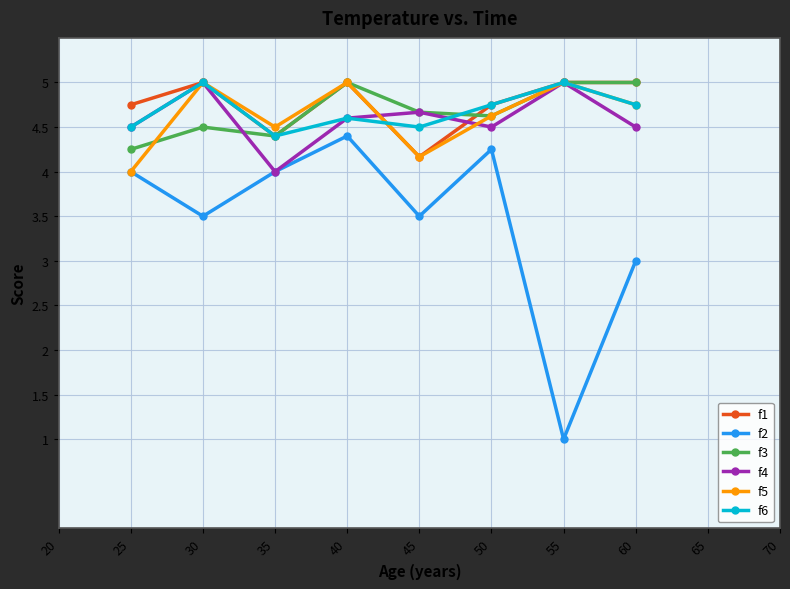

The value of f6 at 30 is 2.5. True or false?

False